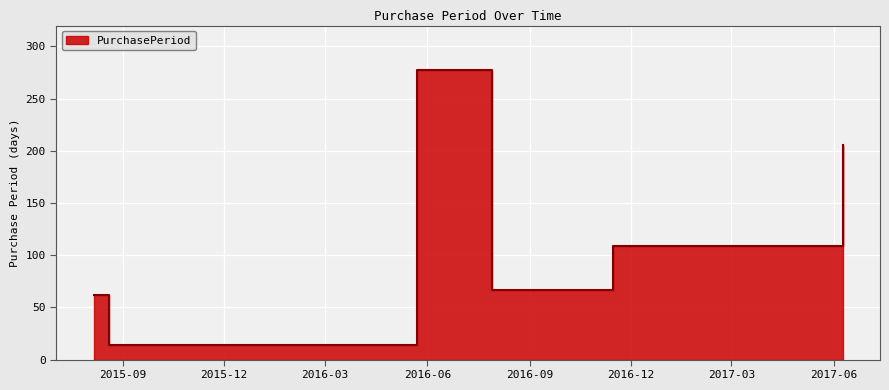

Rank the categories by value from lowest to highest.

2015-08-20, 2015-08-06, 2016-07-29, 2016-11-15, 2017-06-09, 2016-05-23